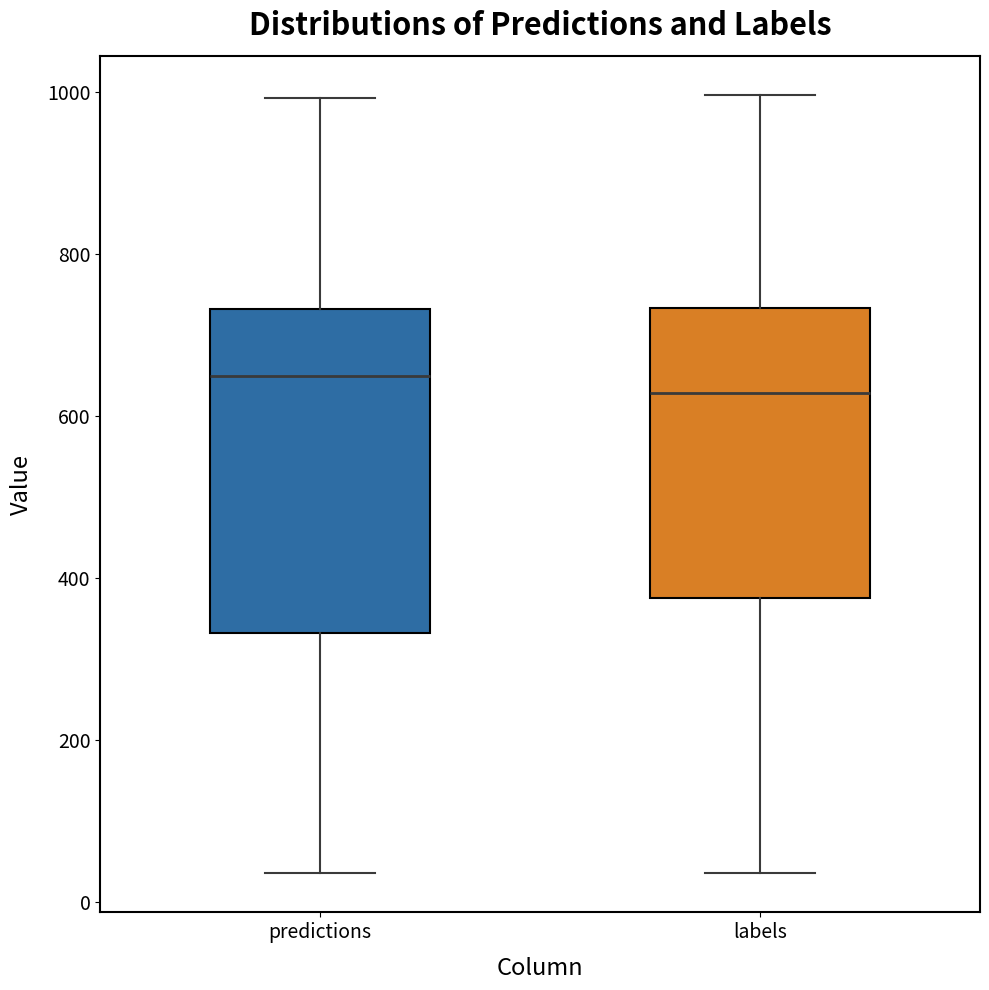

Which box has the lowest median line?

labels